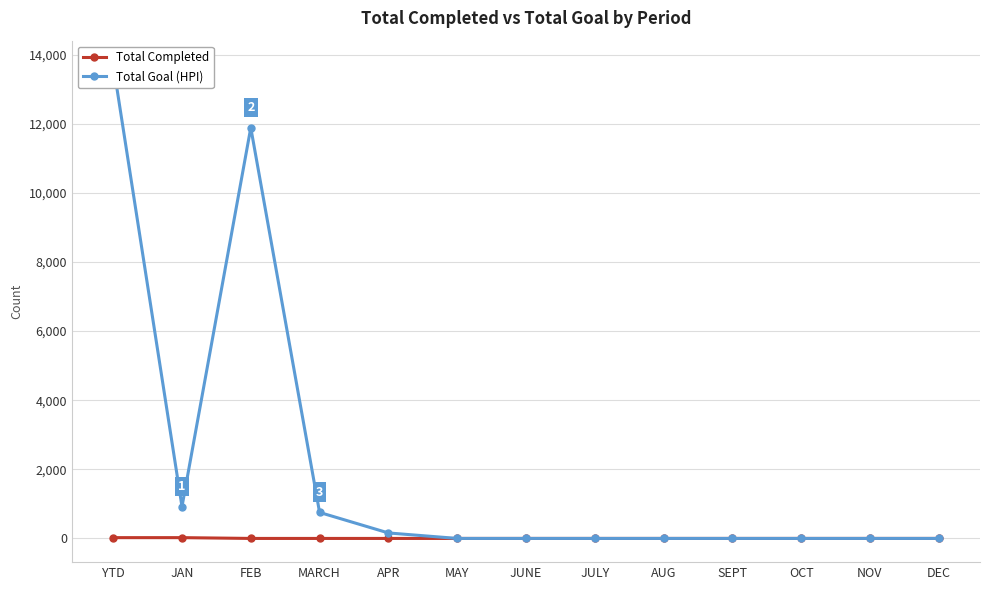

True or false: Total Goal (HPI) has more than 1 points higher than both neighbors.

False